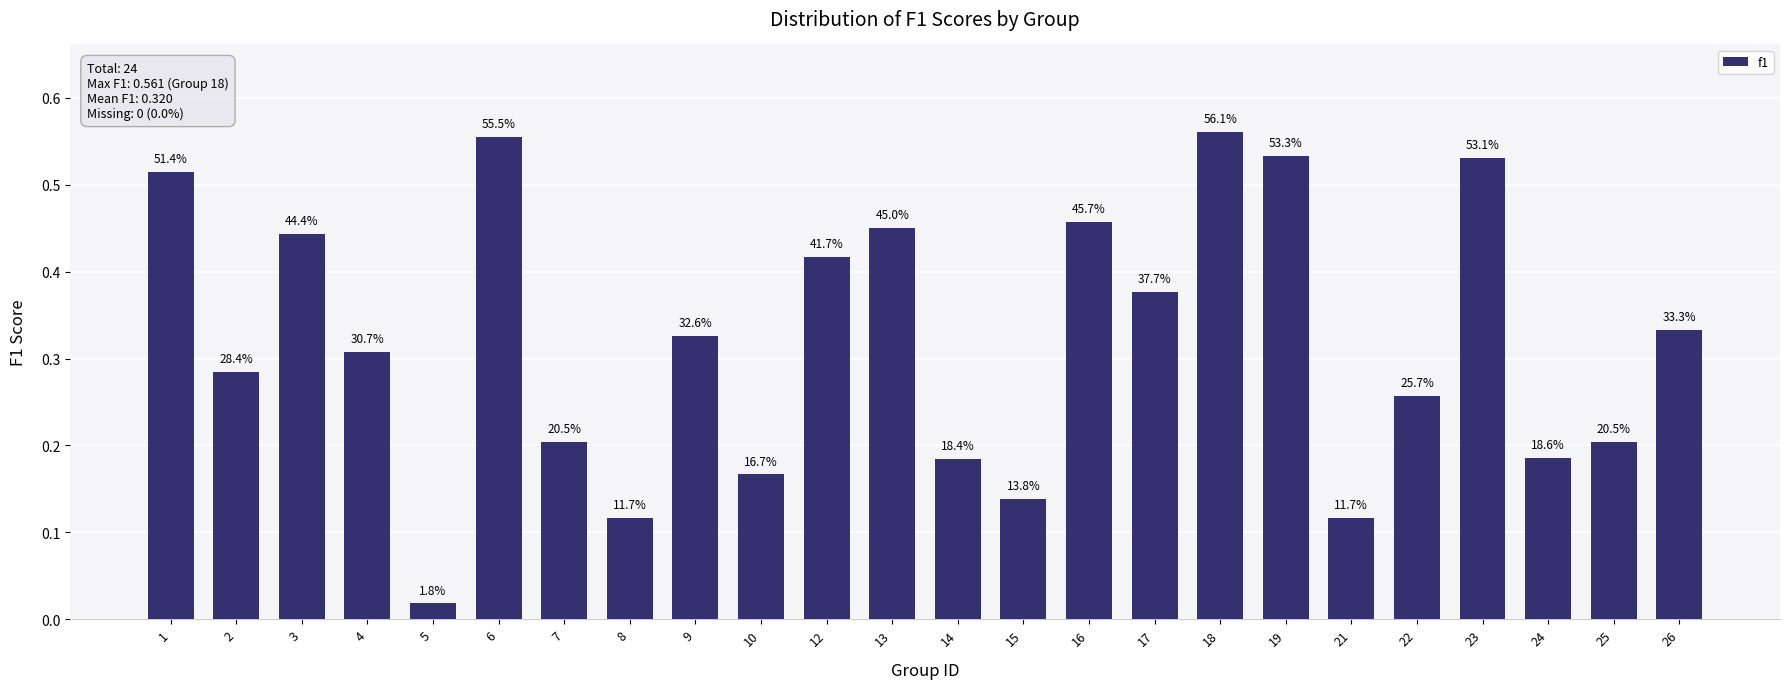

Reading left to right, what are all the values shown in this chart?

1=0.5	2=0.3	3=0.4	4=0.3	5=0.0	6=0.6	7=0.2	8=0.1	9=0.3	10=0.2	12=0.4	13=0.5	14=0.2	15=0.1	16=0.5	17=0.4	18=0.6	19=0.5	21=0.1	22=0.3	23=0.5	24=0.2	25=0.2	26=0.3